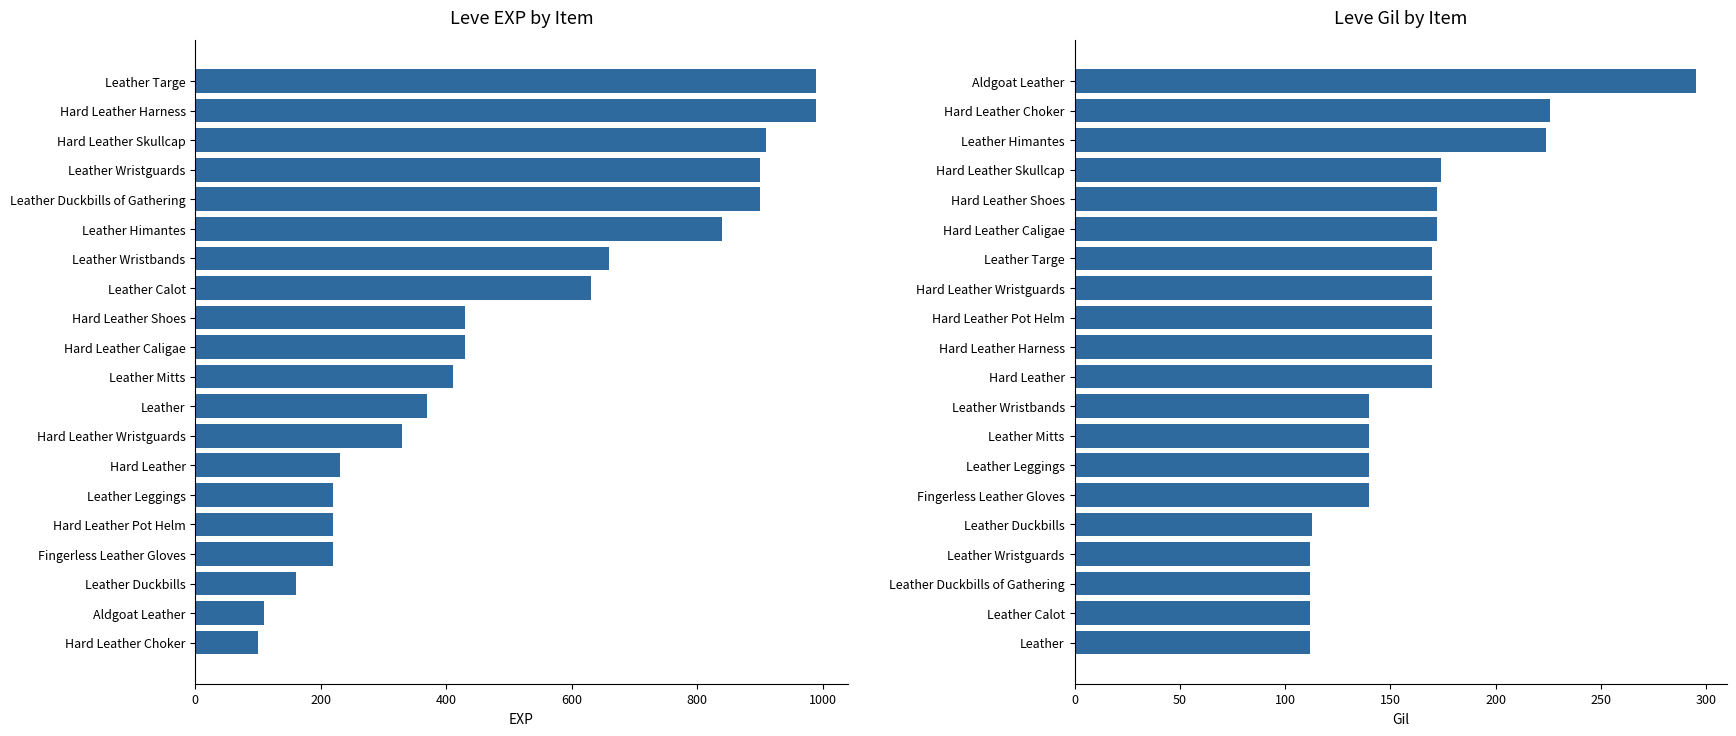

What position from the right is 15?

5